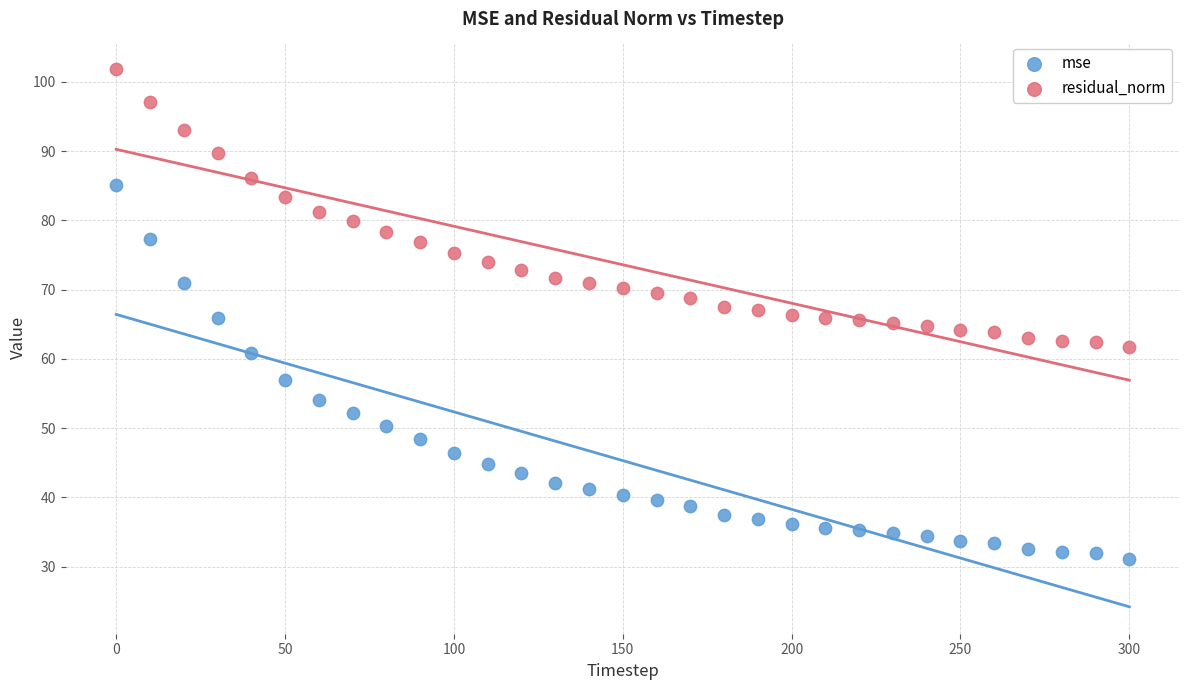

What are all the series names shown in the legend?

mse, residual_norm